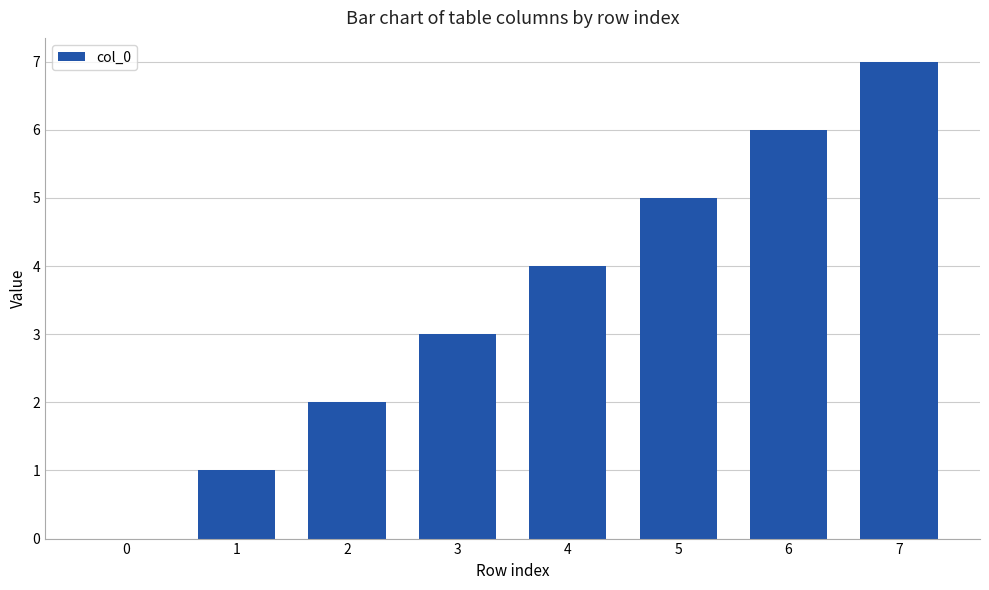

True or false: the data shows 2 at 7.

False